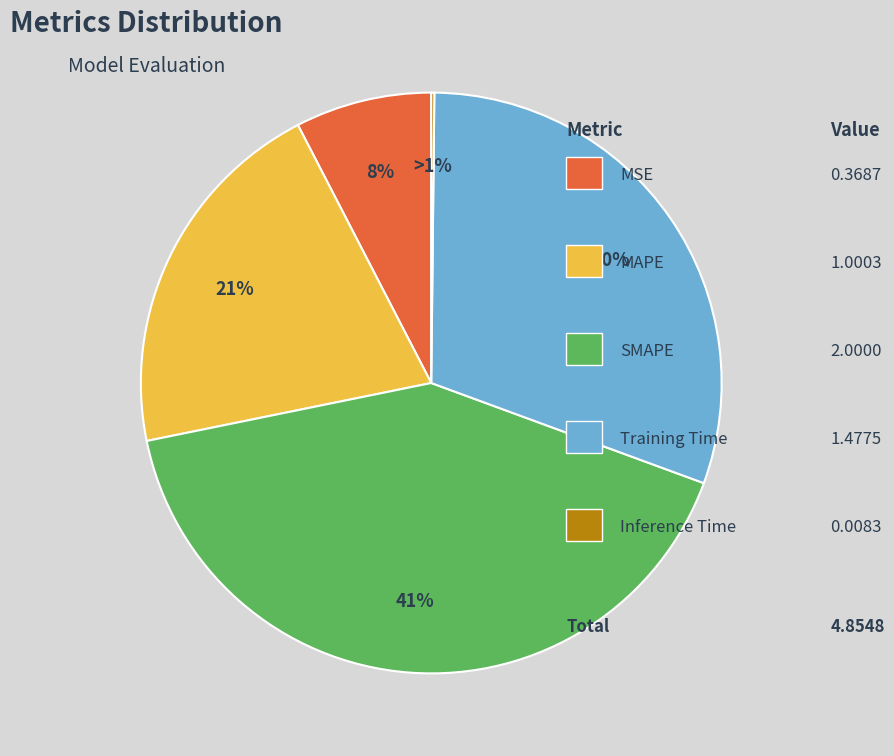

Does any single category account for the majority?

No